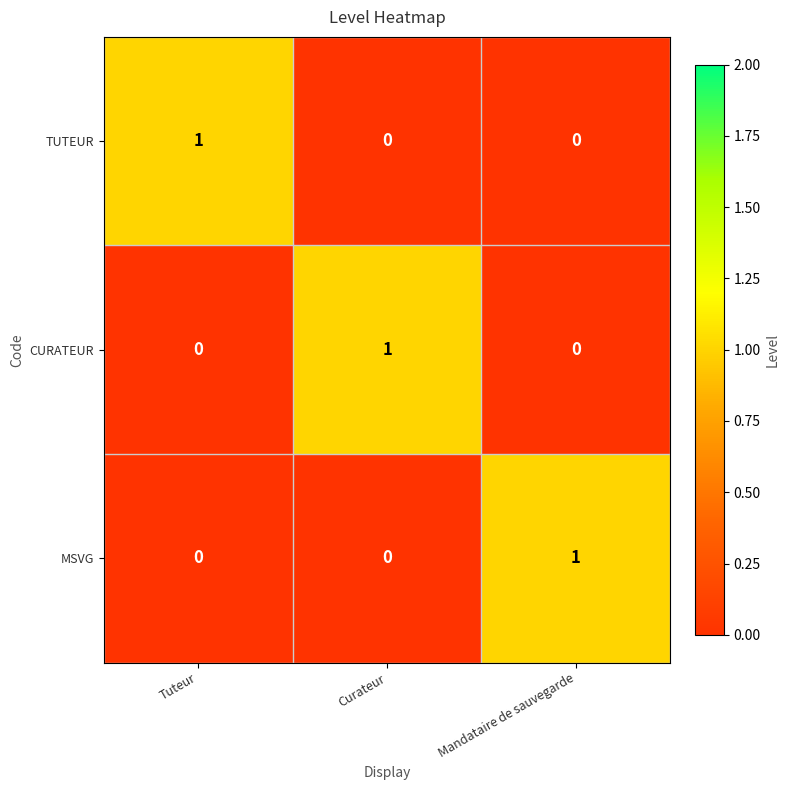

Reading left to right, extract all data points from this chart.

TUTEUR: Tuteur=1	Curateur=0	Mandataire de sauvegarde=0
CURATEUR: Tuteur=0	Curateur=1	Mandataire de sauvegarde=0
MSVG: Tuteur=0	Curateur=0	Mandataire de sauvegarde=1